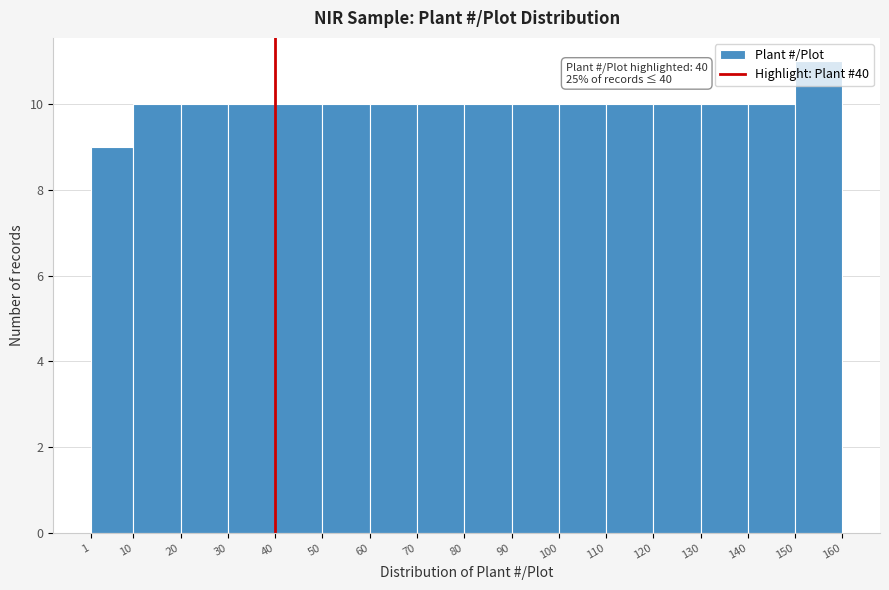

Which range on the x-axis has the tallest bar?

150 to 160